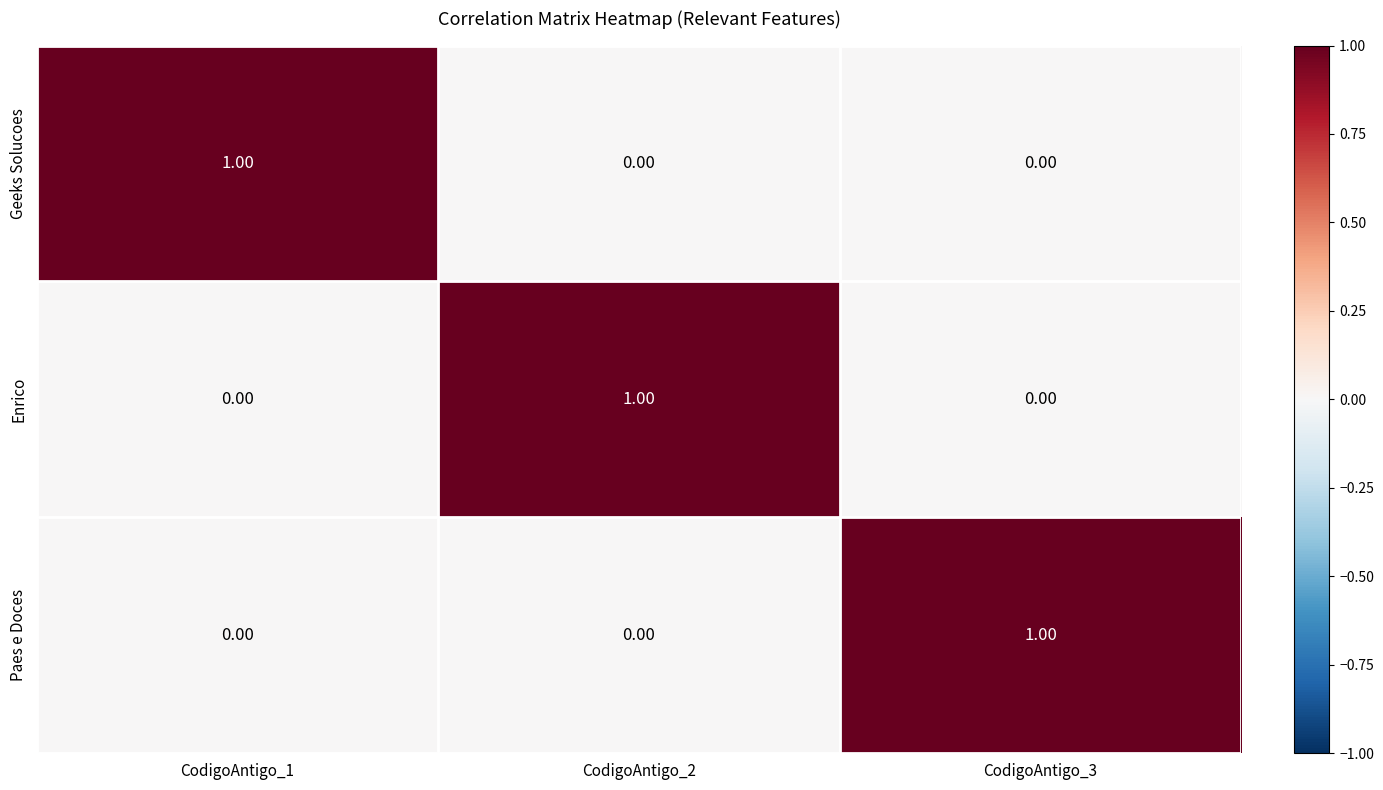

At how many categories does at least one series exceed 0?

3